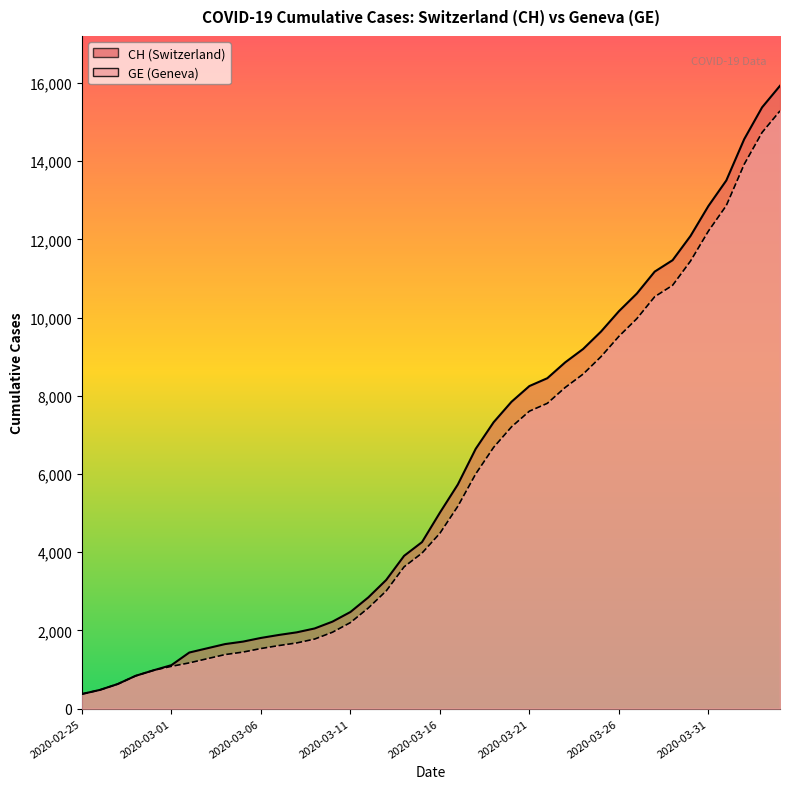

What is the difference between the second highest and second lowest values in the GE series?

14254